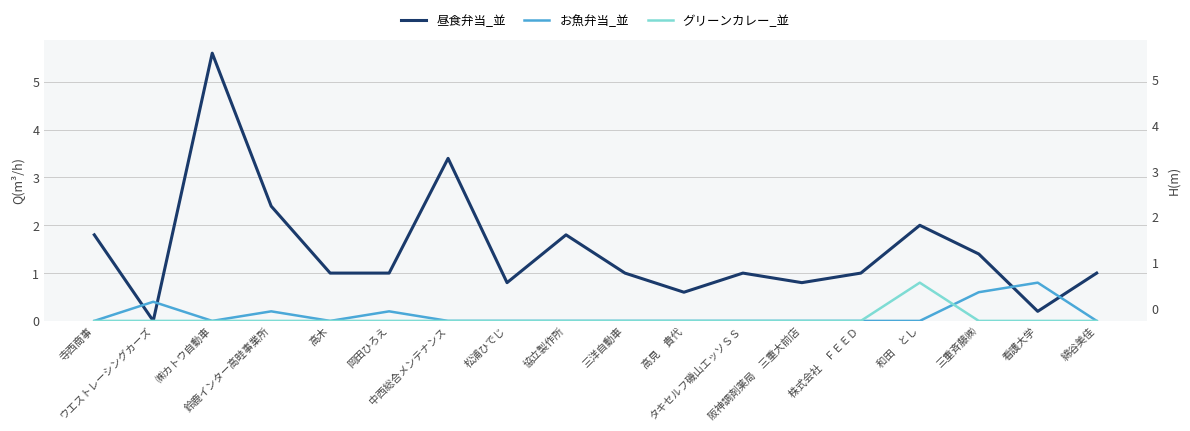

Rank the series by their maximum value, from highest to lowest.

昼食弁当_並, お魚弁当_並, グリーンカレー_並